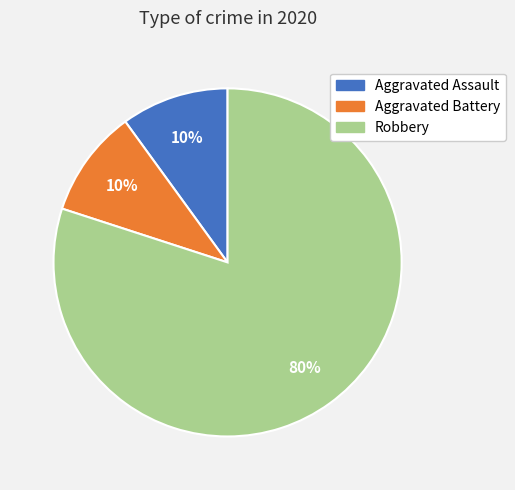

Which category has the biggest portion of the pie?

Robbery